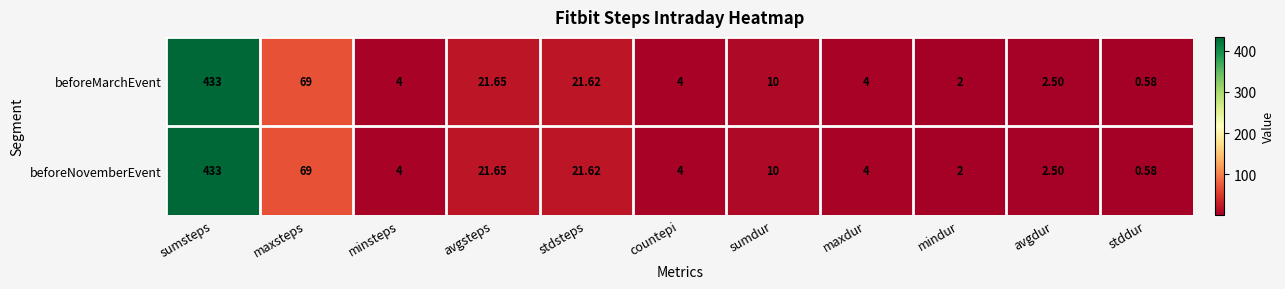

At which category is the sum across all series the highest?

sumsteps